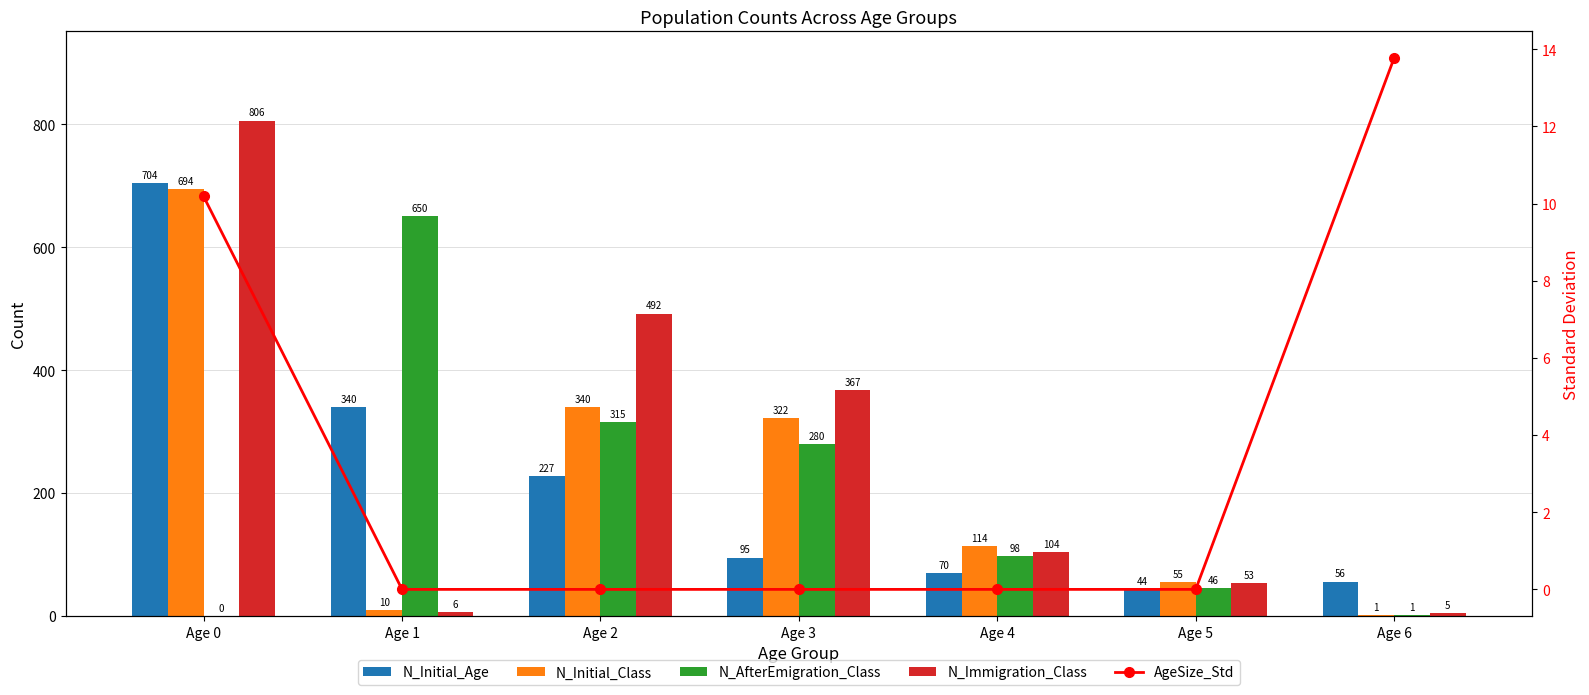

What is the sum of the N_AfterEmigration_Class values at Age 3 and Age 5?

326.0